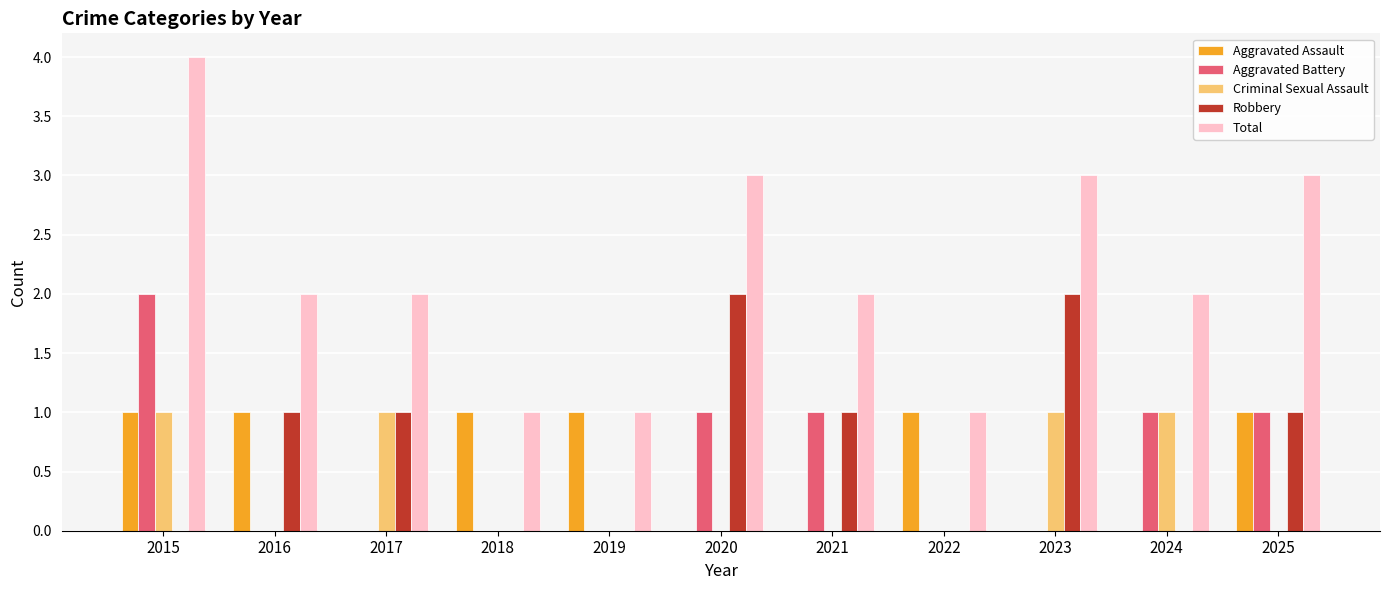

True or false: Aggravated Assault has a value of -1 at 2020.

False